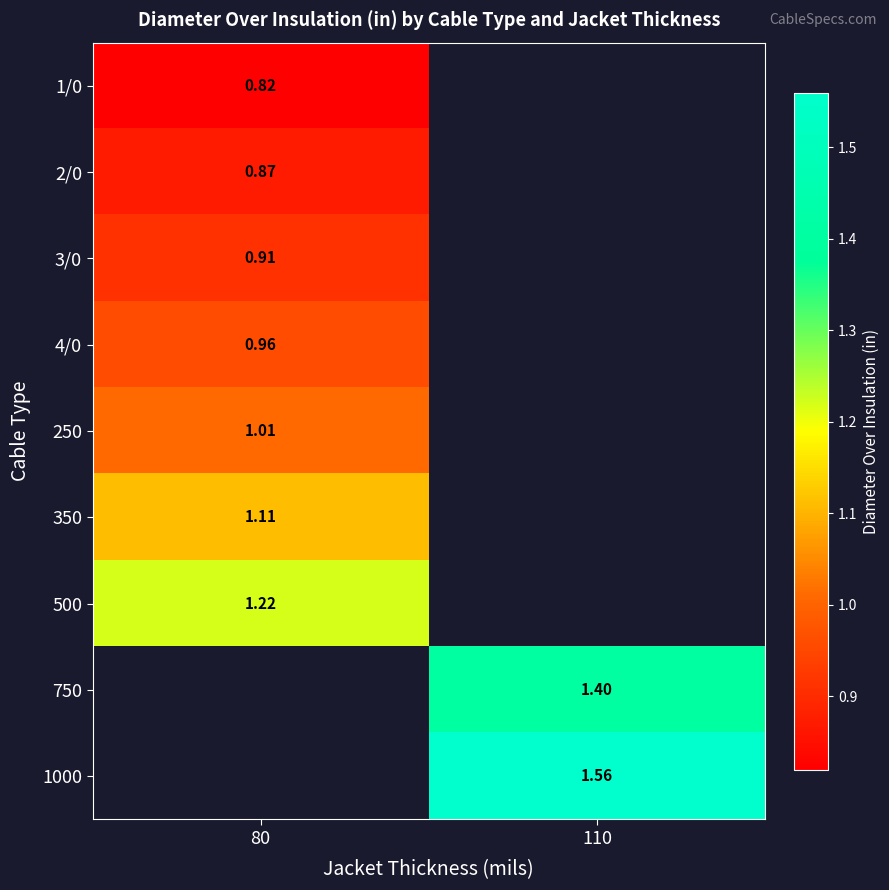

What is the smallest value displayed?

0.8